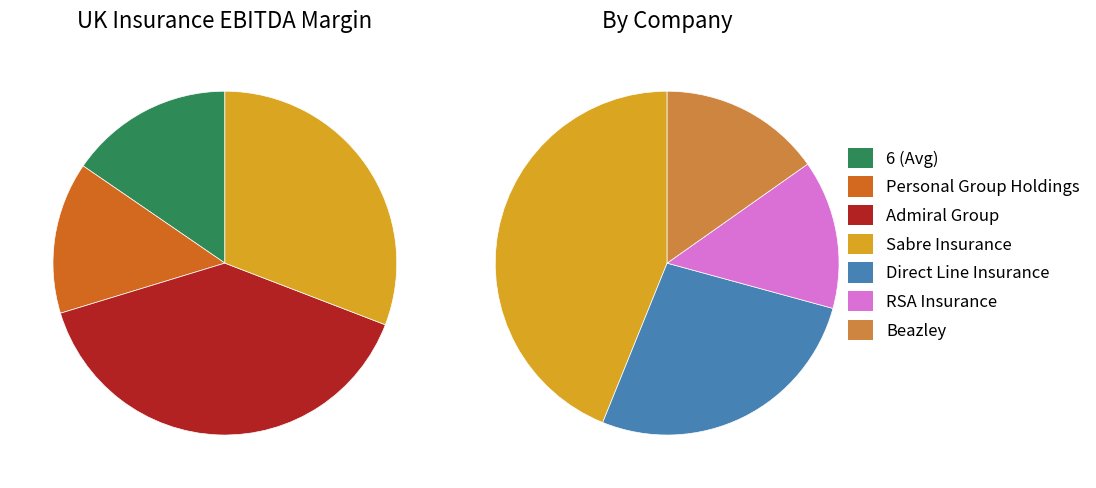

Does Beazley represent more than half of the total?

No